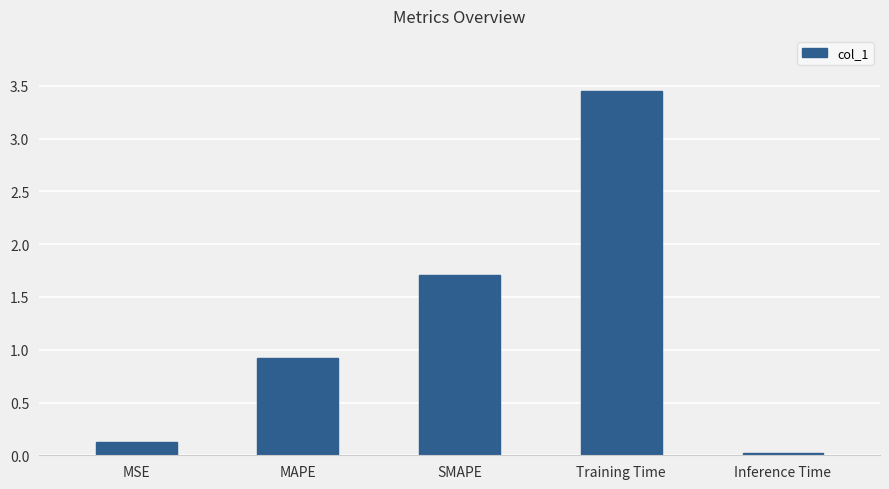

At which label is the value closest to 1?

MAPE